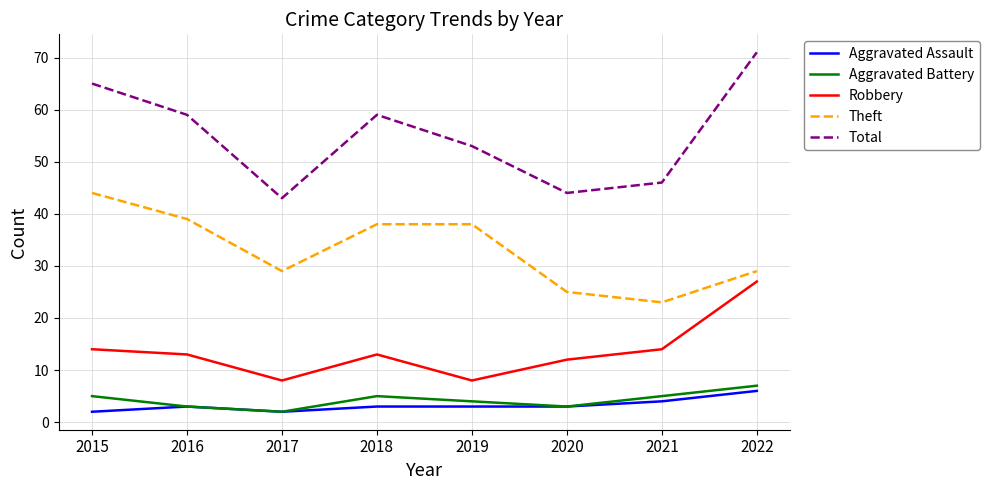

What is the total value across all series at 2020?

87